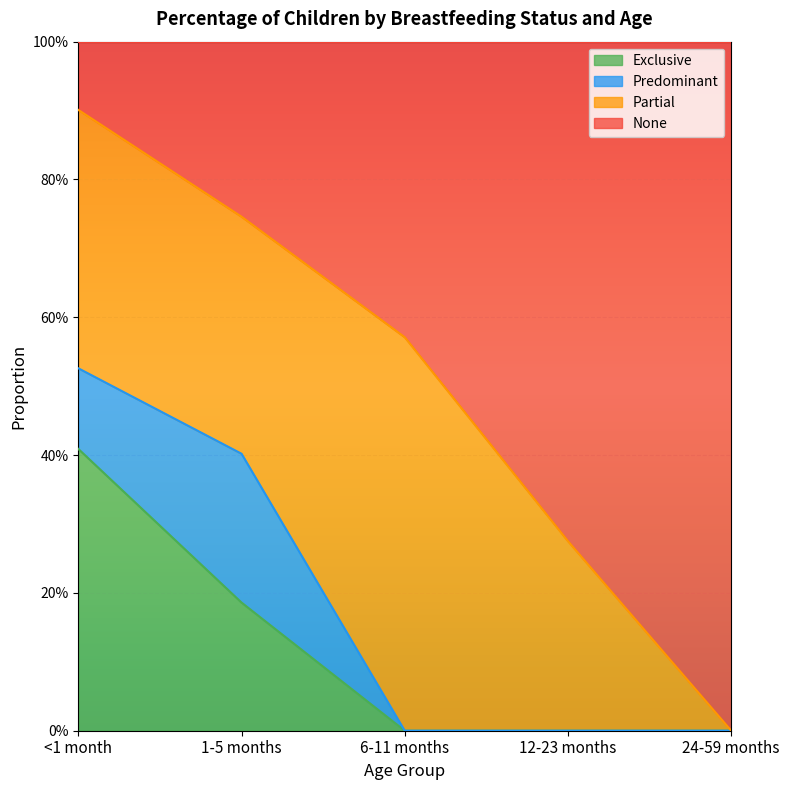

What is the sum of all Exclusive values?

0.6